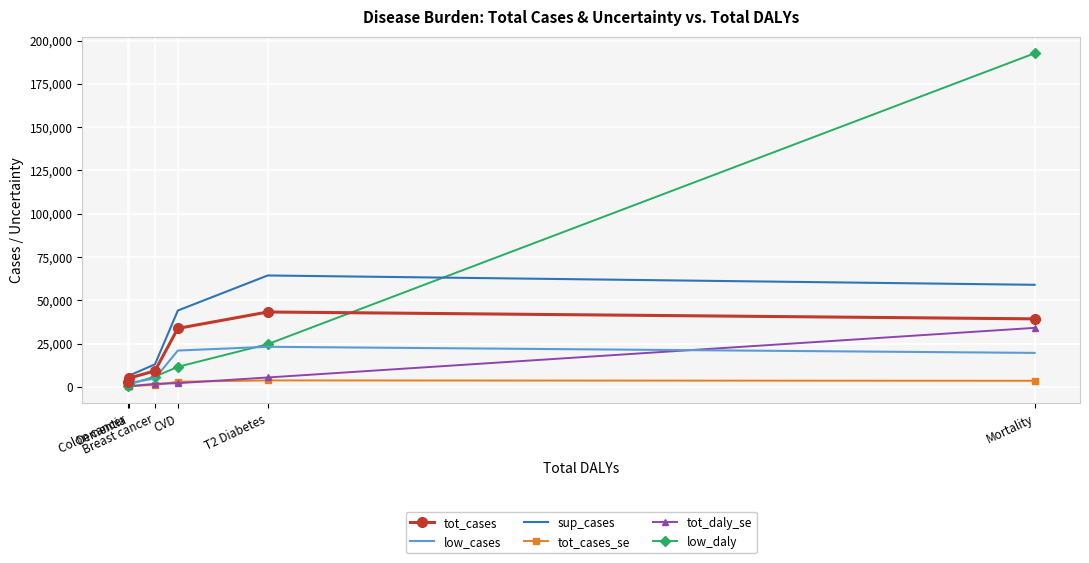

What is the highest value of the low_cases series?

23171.9